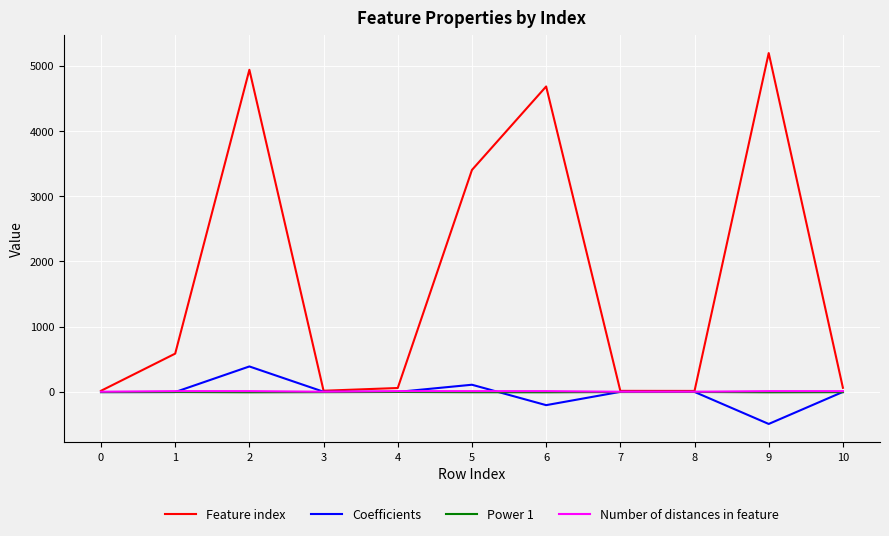

What is the difference between the second highest and second lowest values in the Feature index series?

4923.0